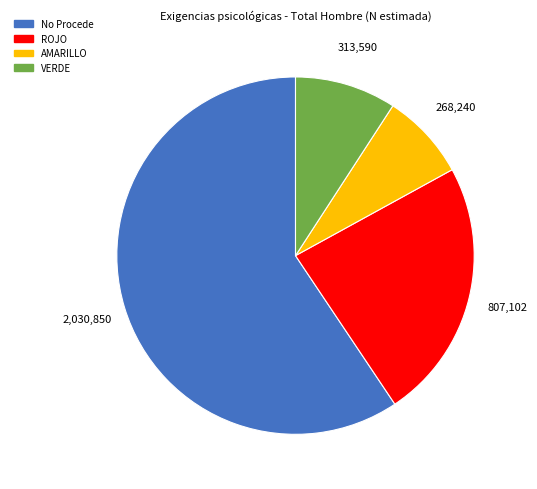

Which slice represents more than half of the pie?

No Procede